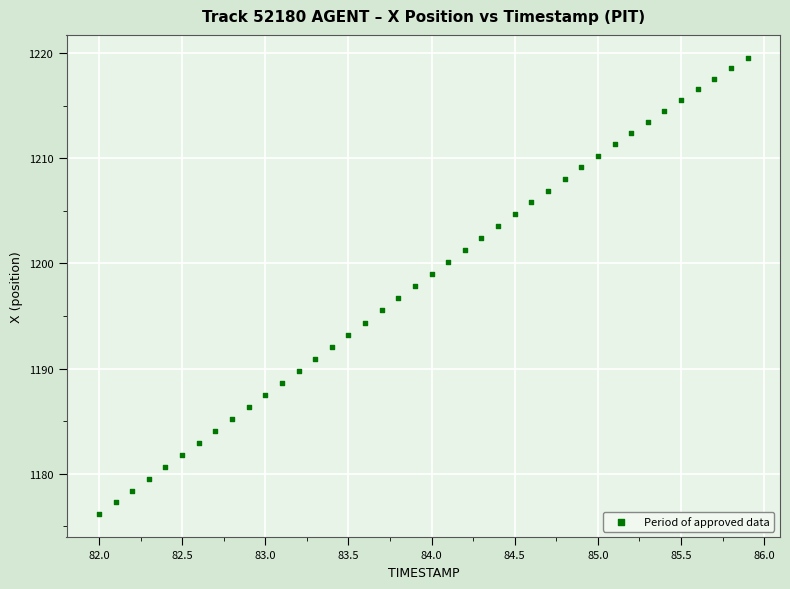

What is the range of Y values (max minus min)?

43.4